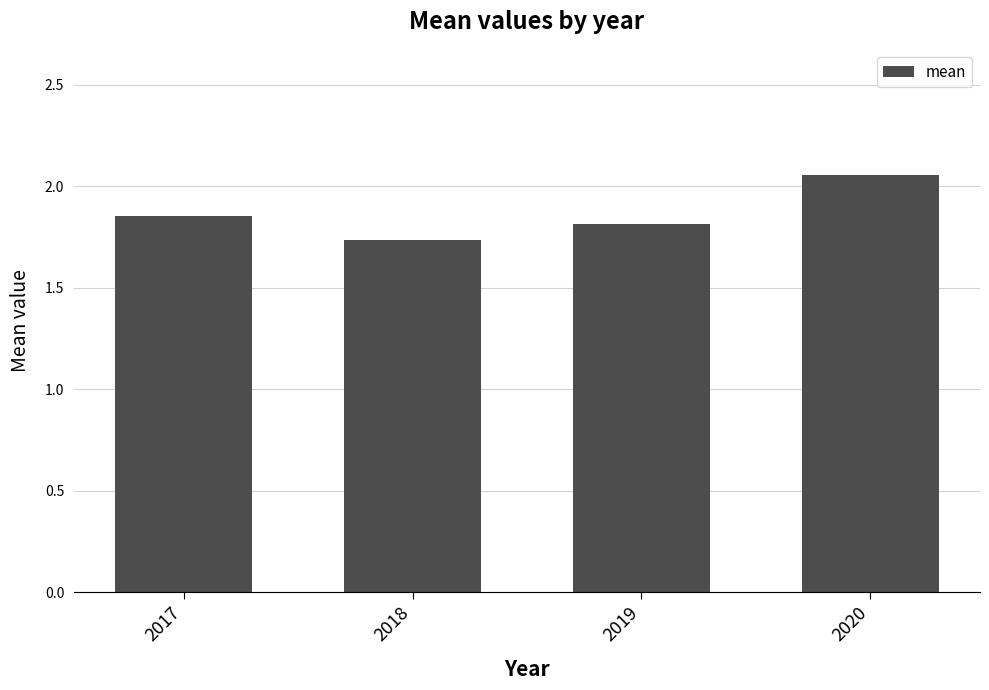

How many series are shown in this chart?

1